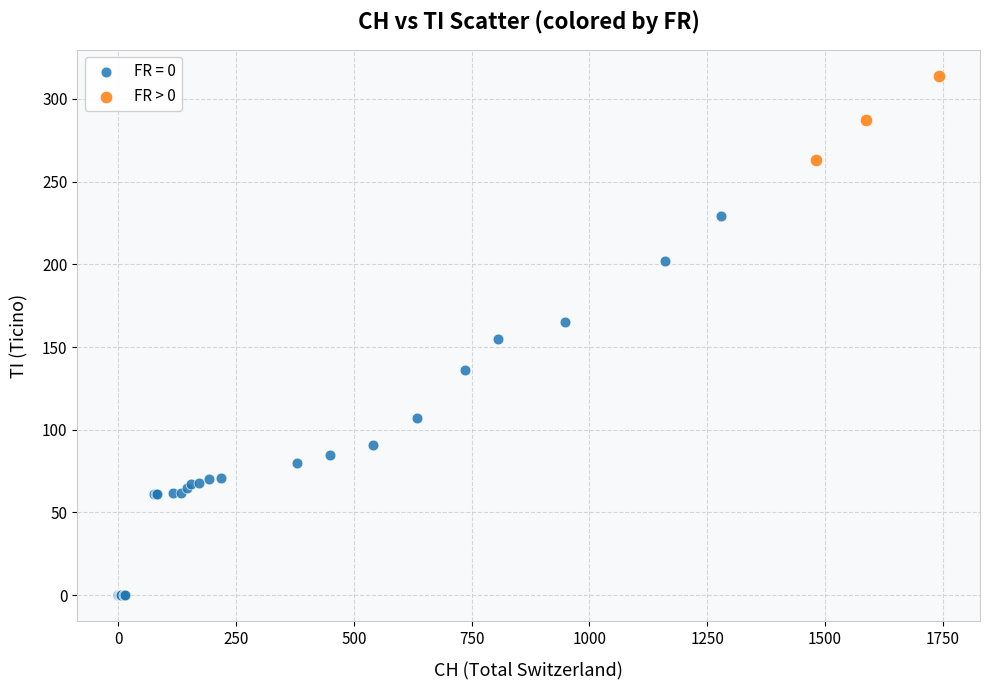

Which series contains the highest Y value?

FR > 0